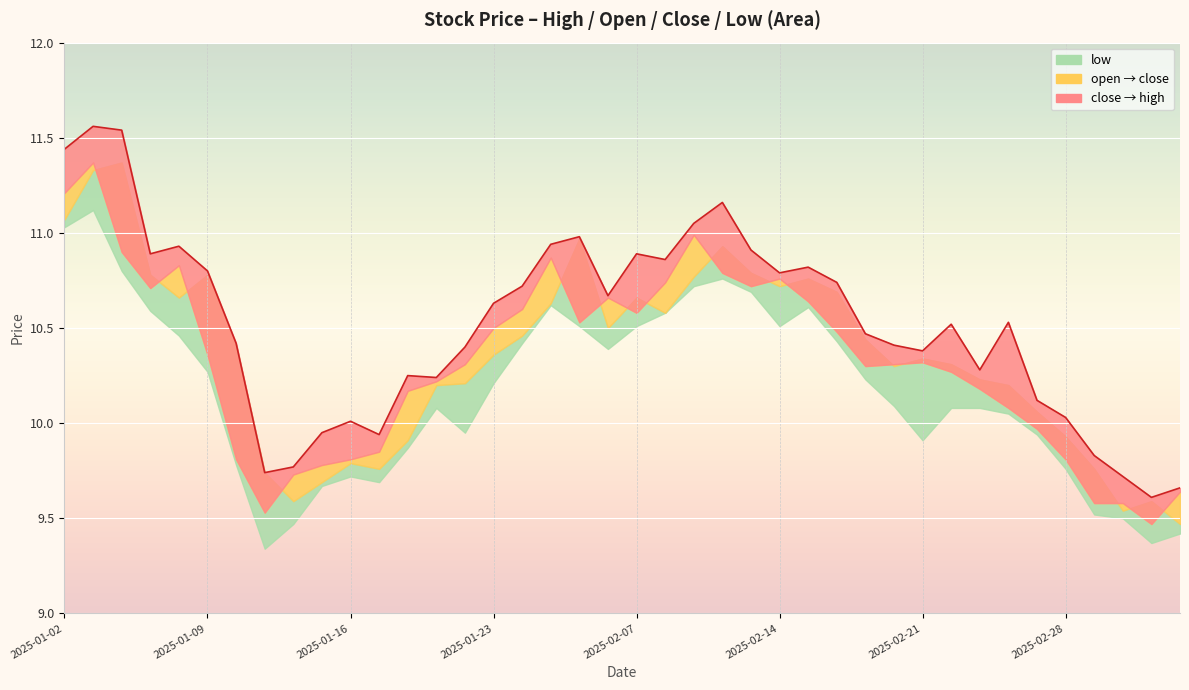

How many interior local peaks (higher than both neighbors) does the data have?

10